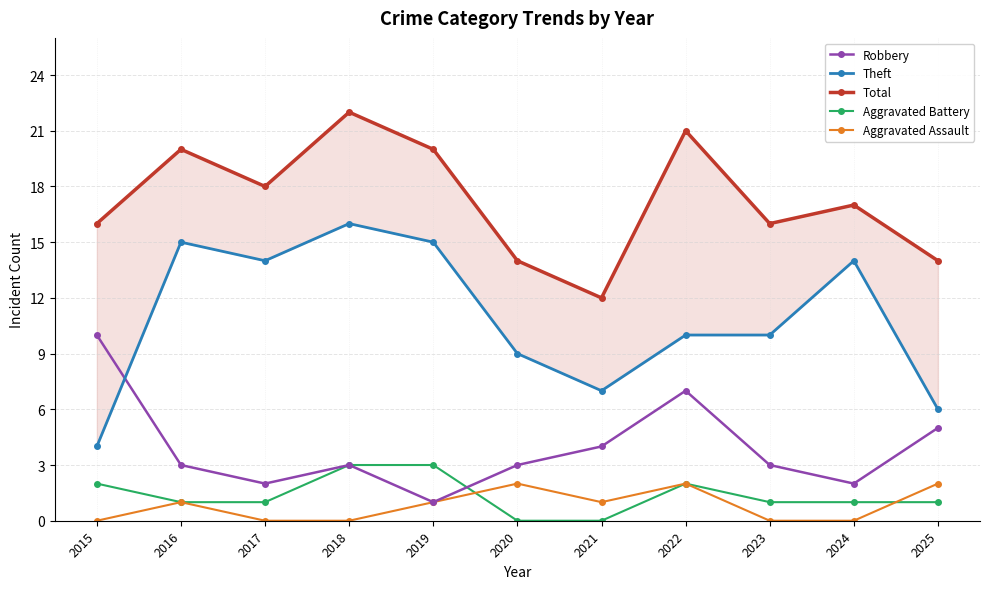

Which series has the widest spread of values?

Theft